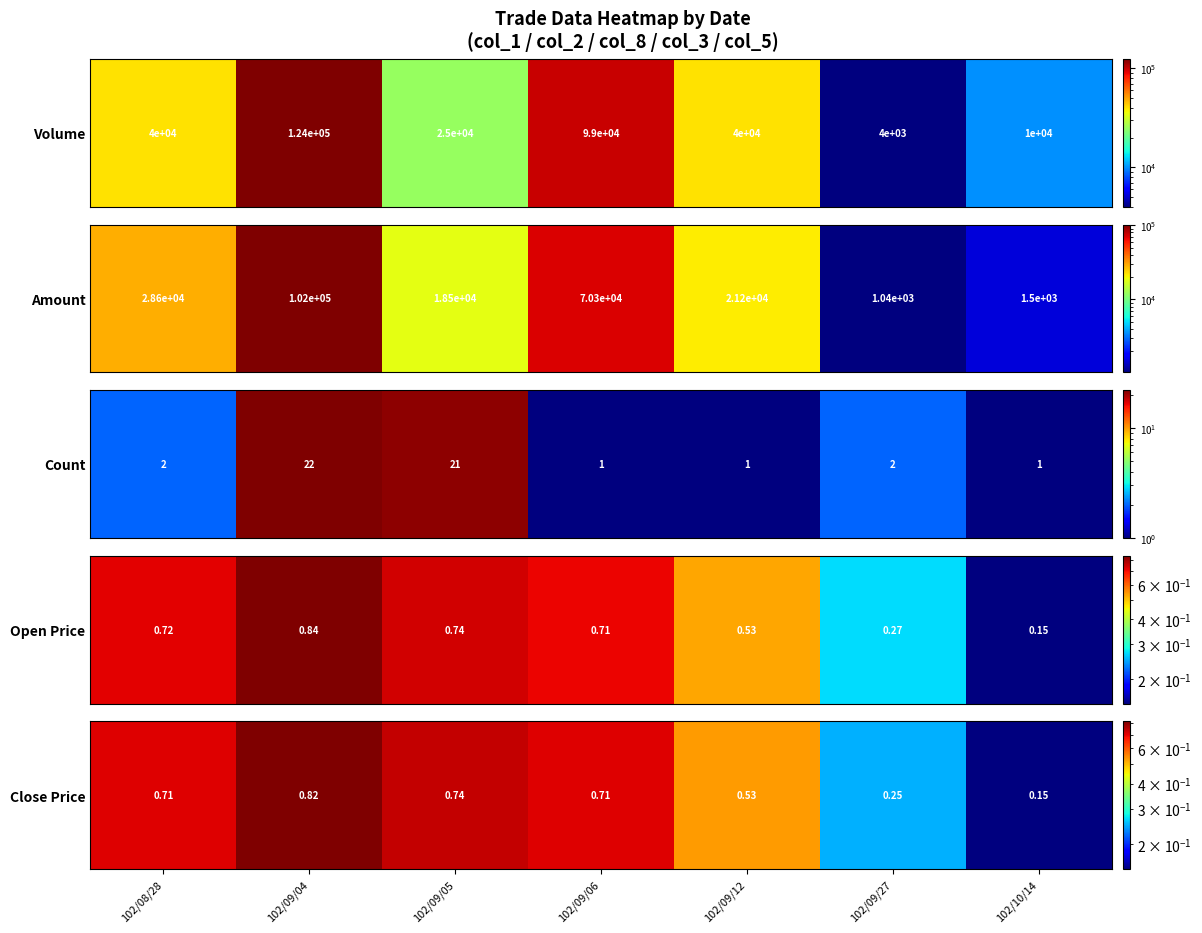

Where is the data nearest to the value 0?

102/10/14